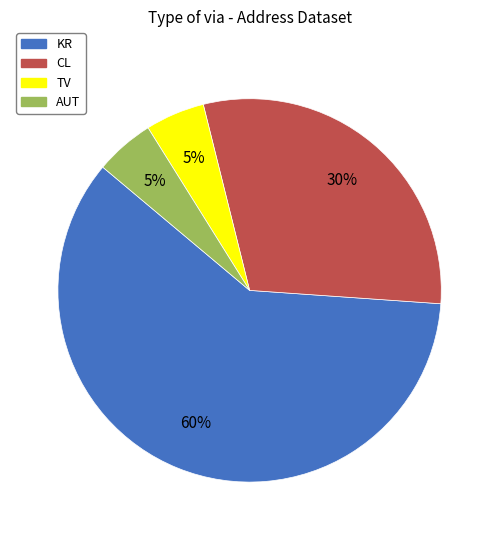

Count the number of slices in the pie.

4